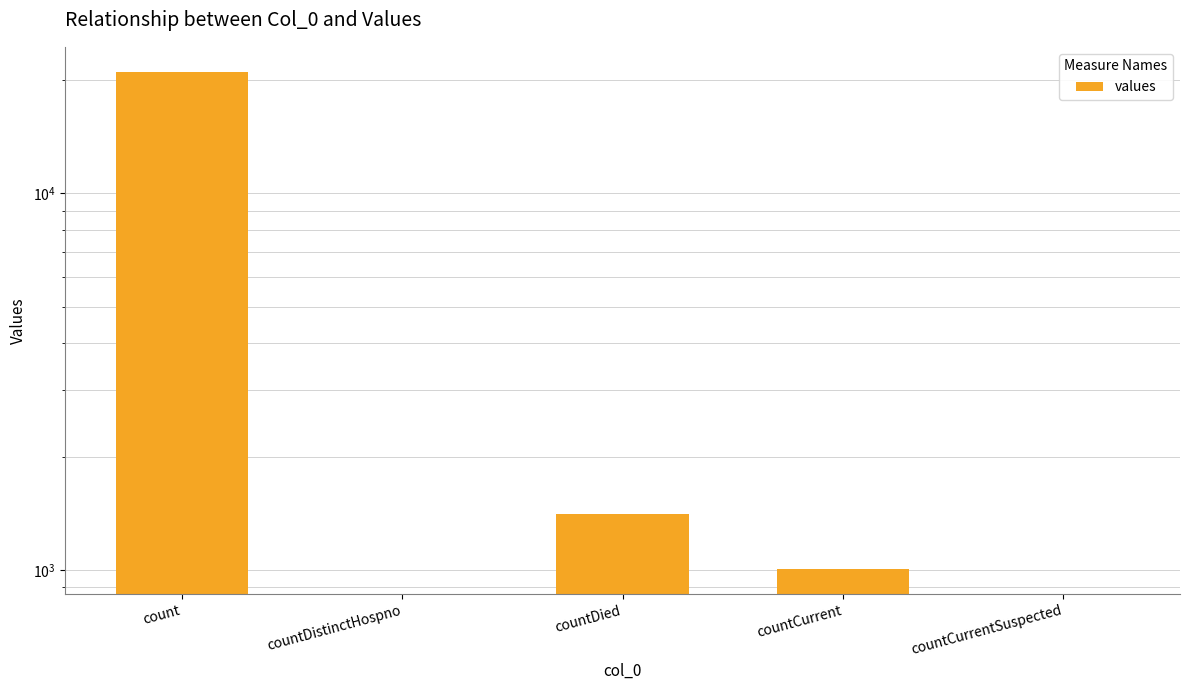

How many values are above zero?

3